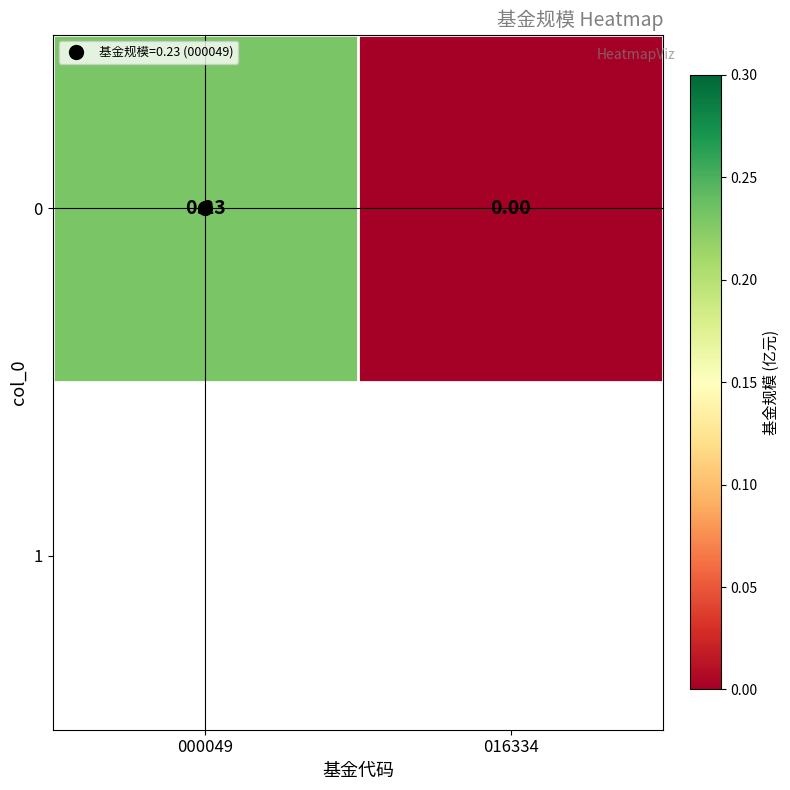

At which category does the chart reach its peak across all series?

000049